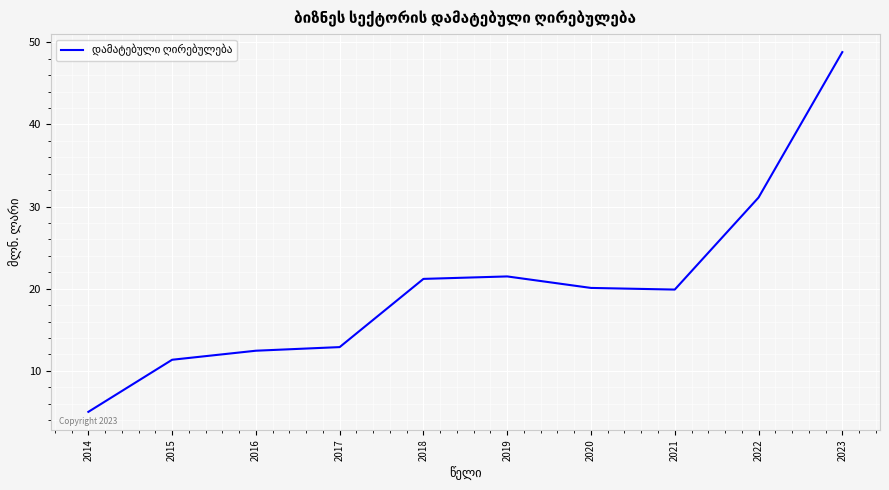

What is the difference between the maximum and minimum values?

43.8